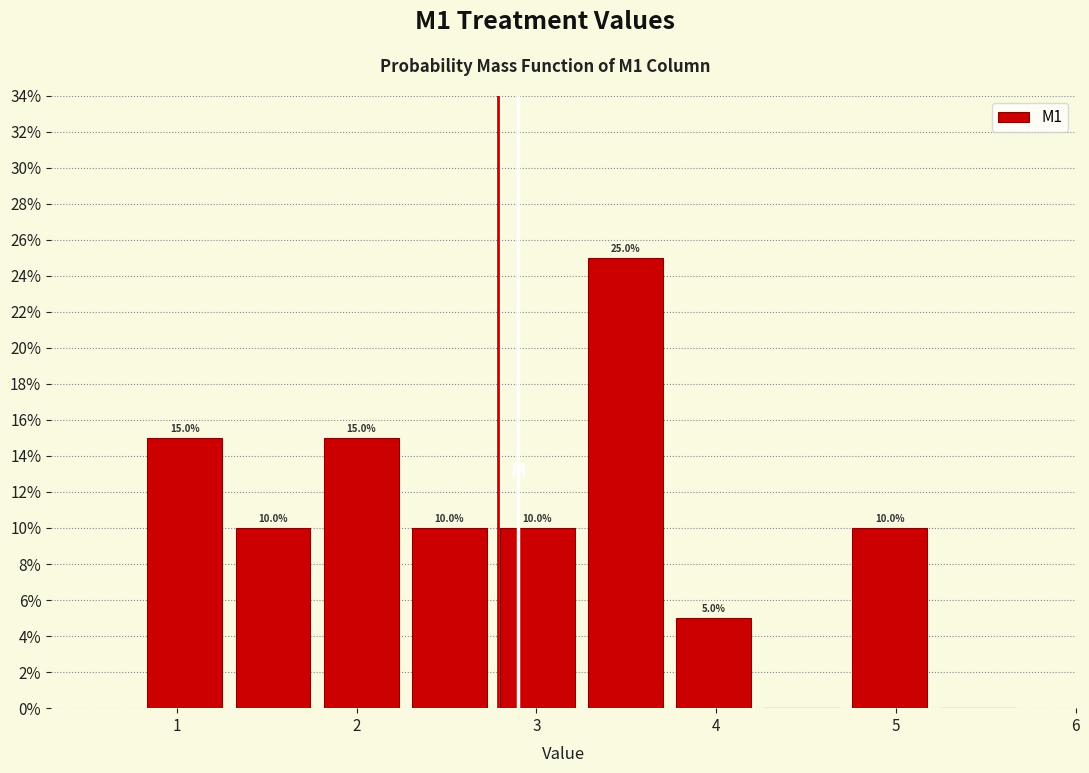

Which range on the x-axis has the tallest bar?

3.25 to 3.74